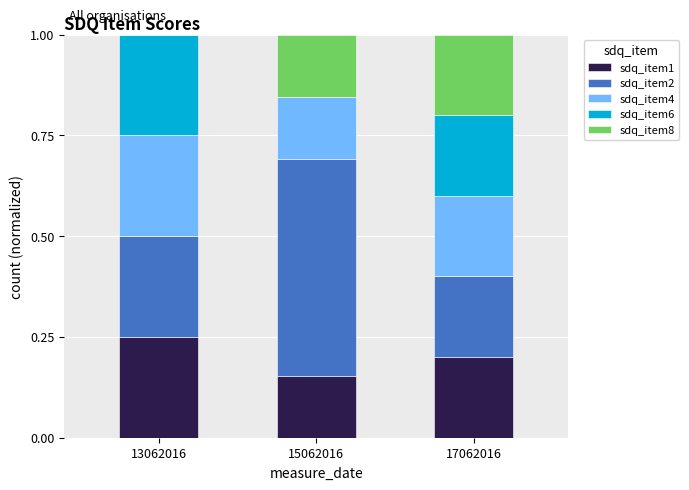

The sdq_item1 series shows 0.2 at 15062016. True or false?

True